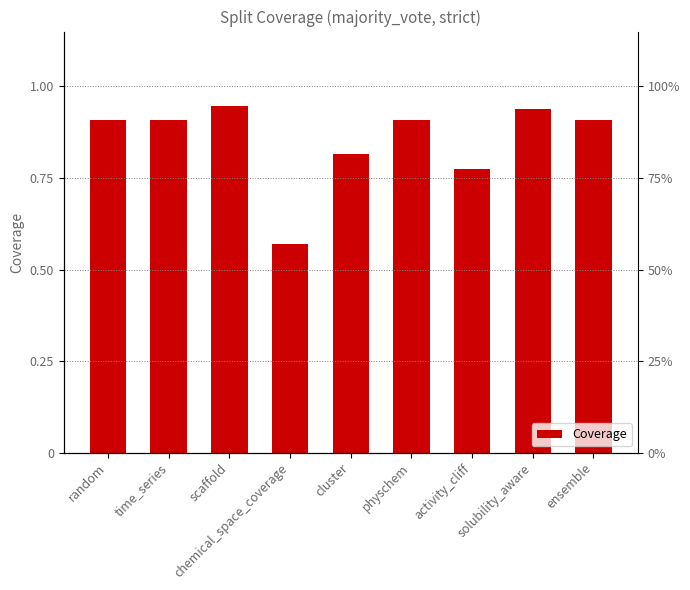

What is the difference between the maximum and minimum values?

0.4